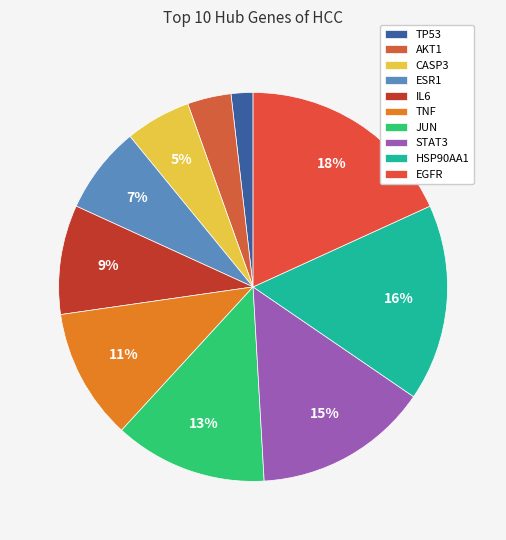

How many slices are in this pie chart?

10